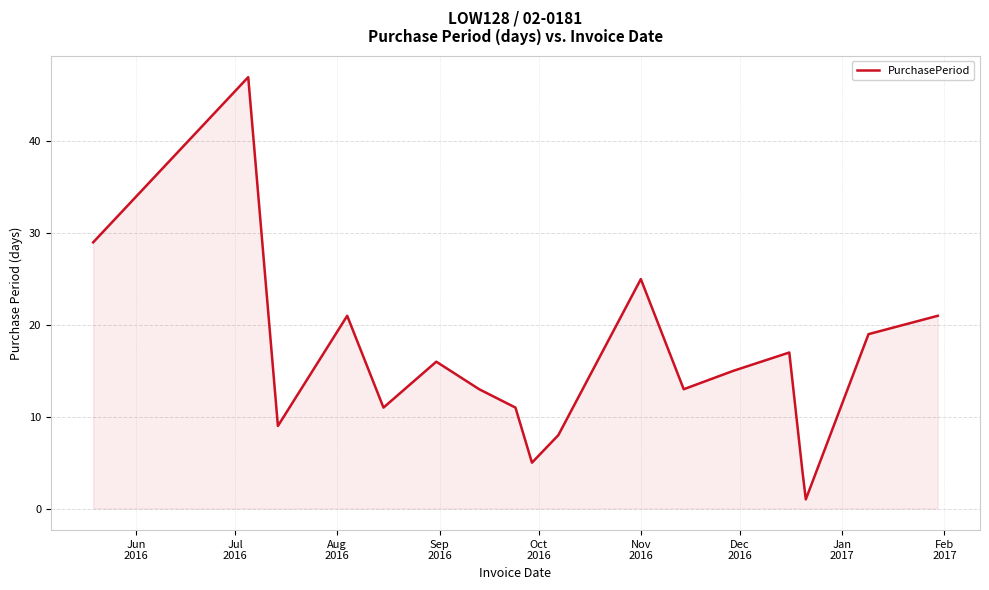

What is the difference between the maximum and minimum values?

46